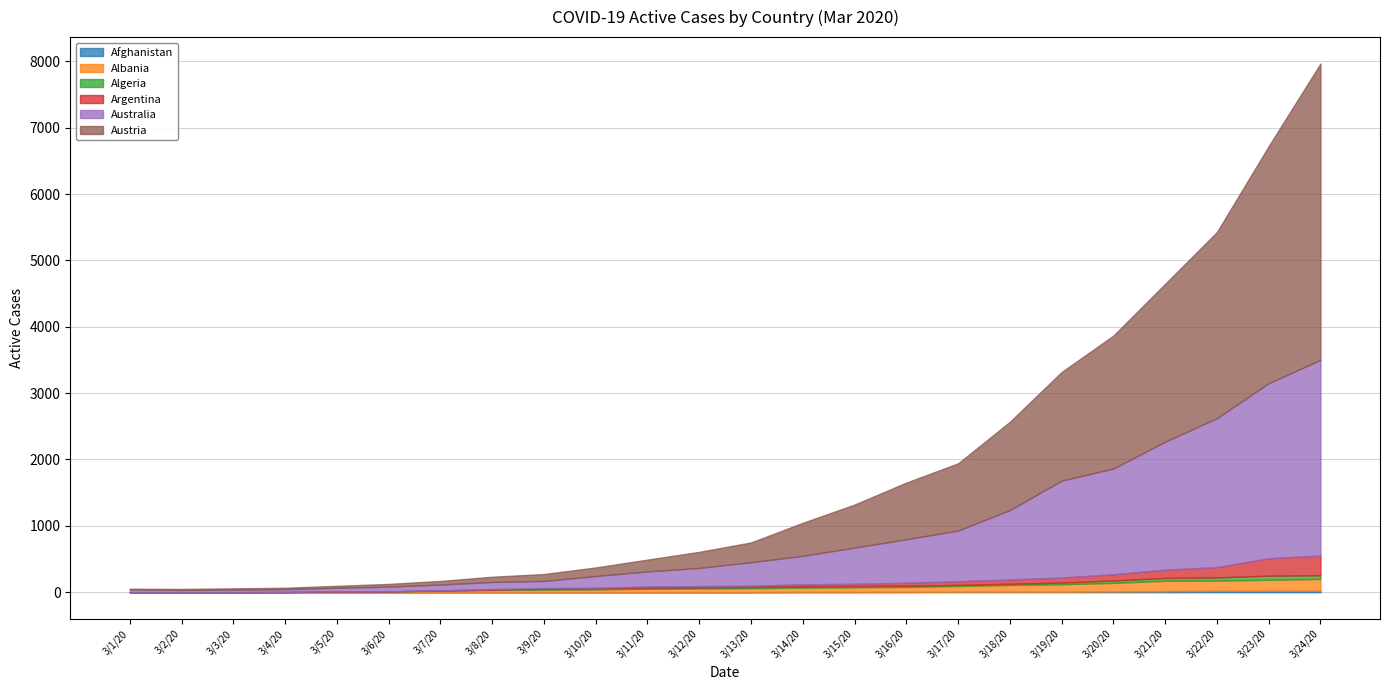

The value of Albania at 3/1/20 is 0. True or false?

True